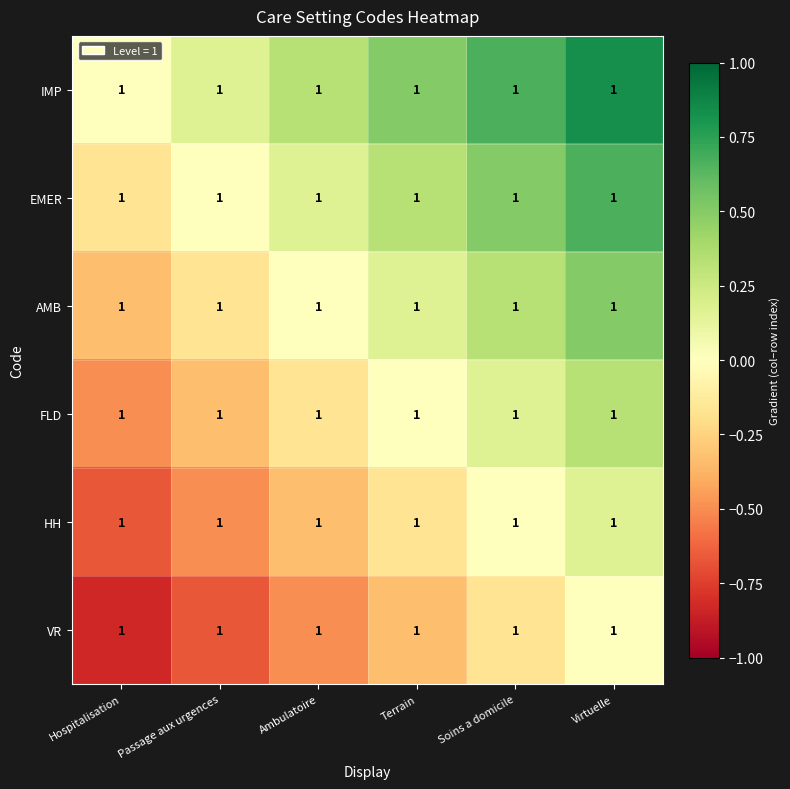

Rank the series by their average value, from lowest to highest.

VR, HH, FLD, AMB, EMER, IMP